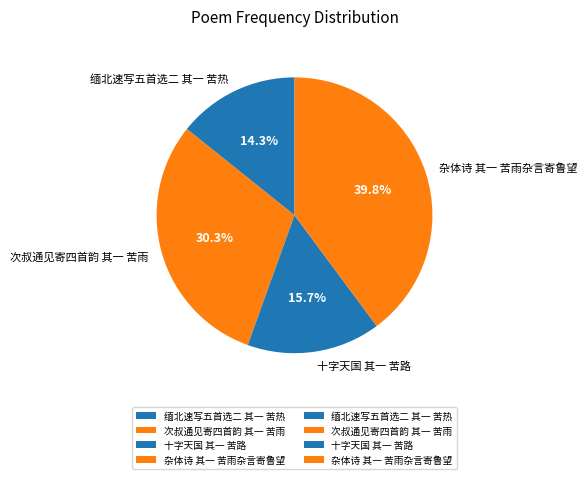

Rank the categories by value from lowest to highest.

缅北速写五首选二 其一 苦热, 十字天国 其一 苦路, 次叔通见寄四首韵 其一 苦雨, 杂体诗 其一 苦雨杂言寄鲁望